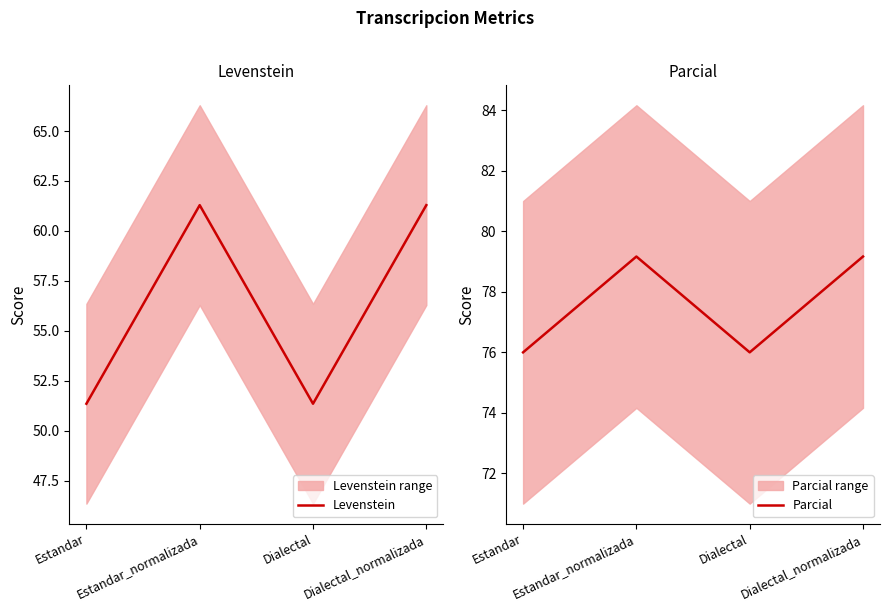

Which series has the largest total across all categories?

Parcial